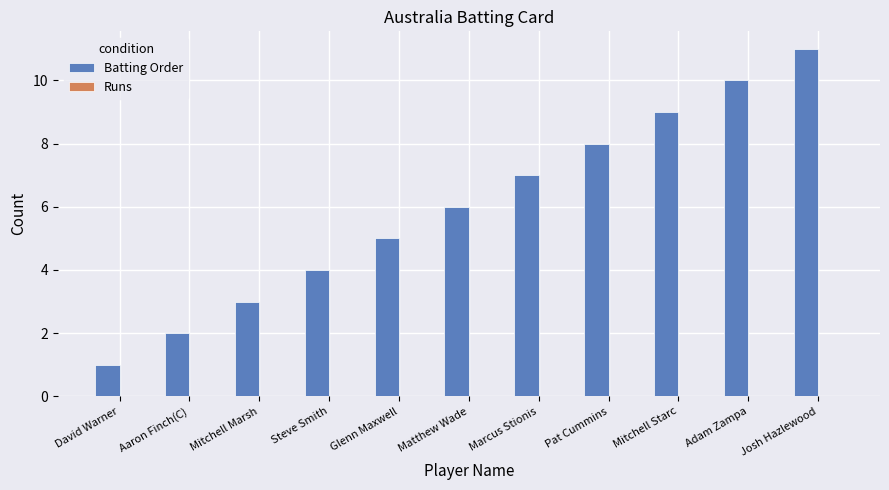

Which label corresponds to the smallest value in the chart?

David Warner